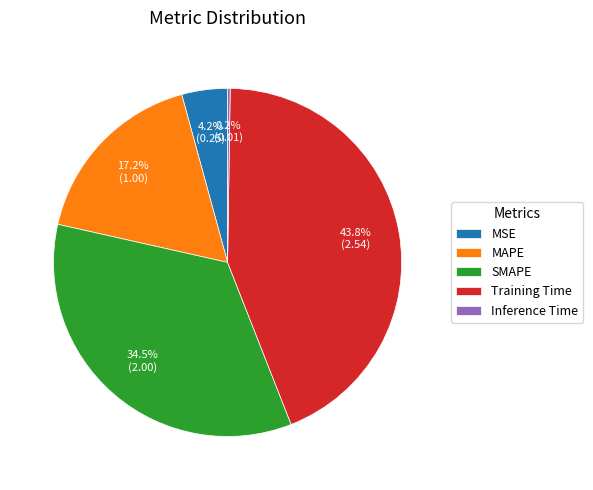

What is the largest slice in the pie chart?

Training Time